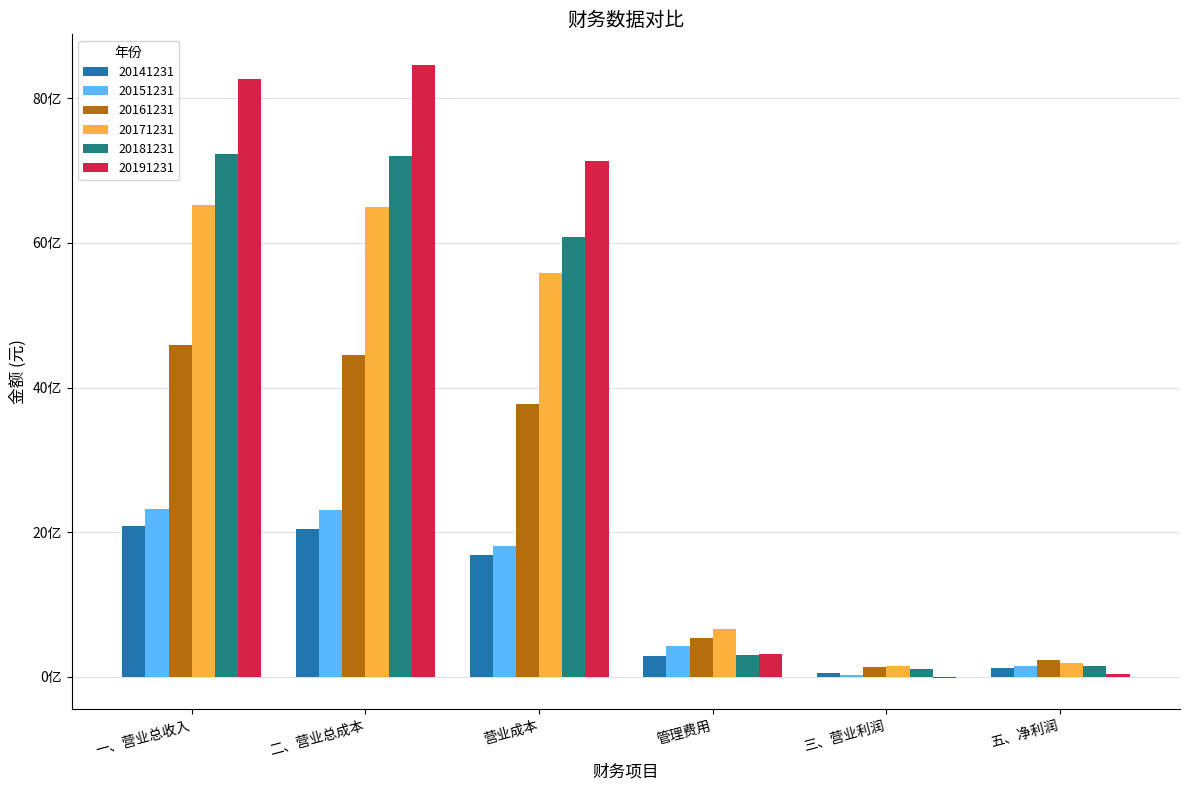

Which series has the largest range (max minus min)?

20191231